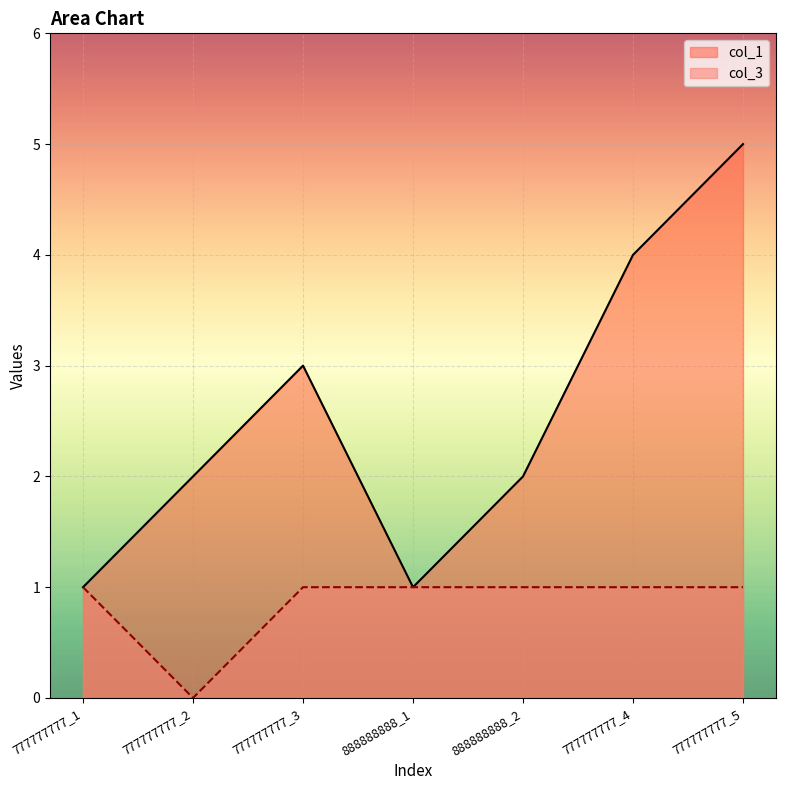

True or false: col_3 and col_1 intersect in this chart.

False